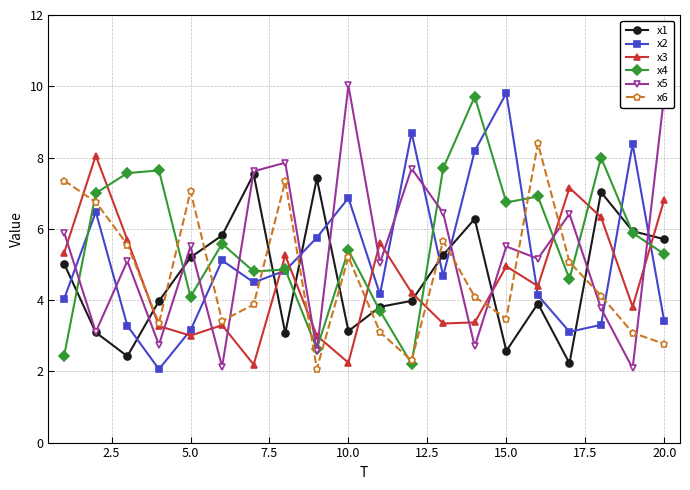

What are all the series names shown in the legend?

x1, x2, x3, x4, x5, x6